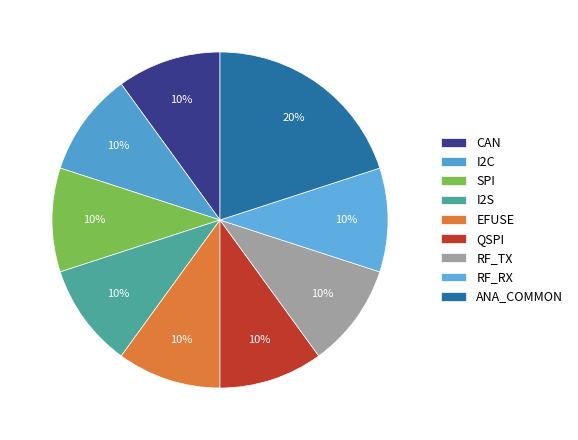

To the nearest percent, what is the combined percentage of I2C and I2S?

20%